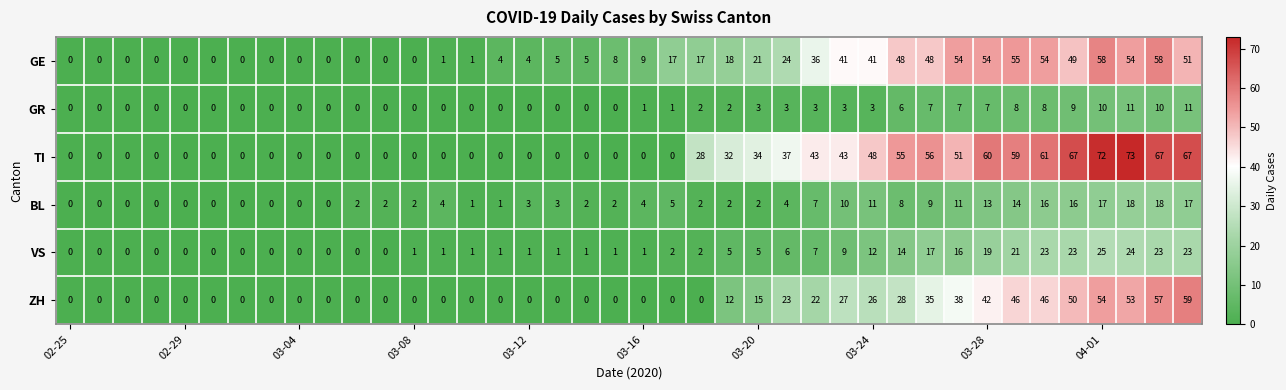

What is the difference between the maximum and minimum values in the VS series?

25